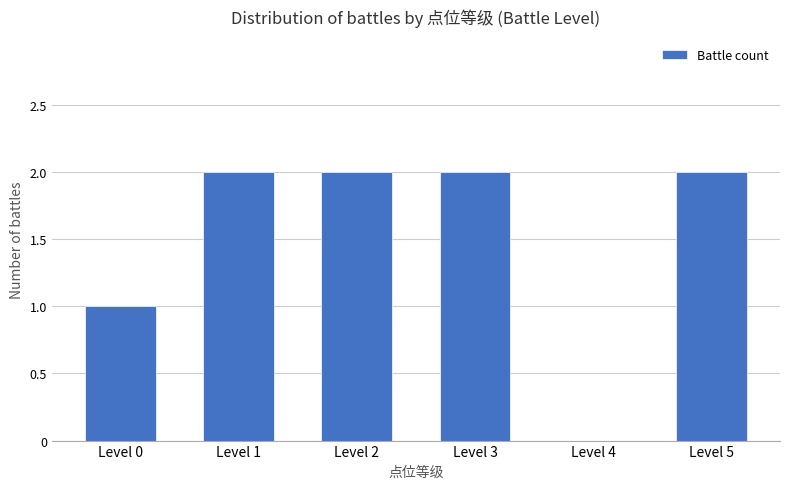

What is the ratio of the value at Level 5 to the value at Level 2?

1.0